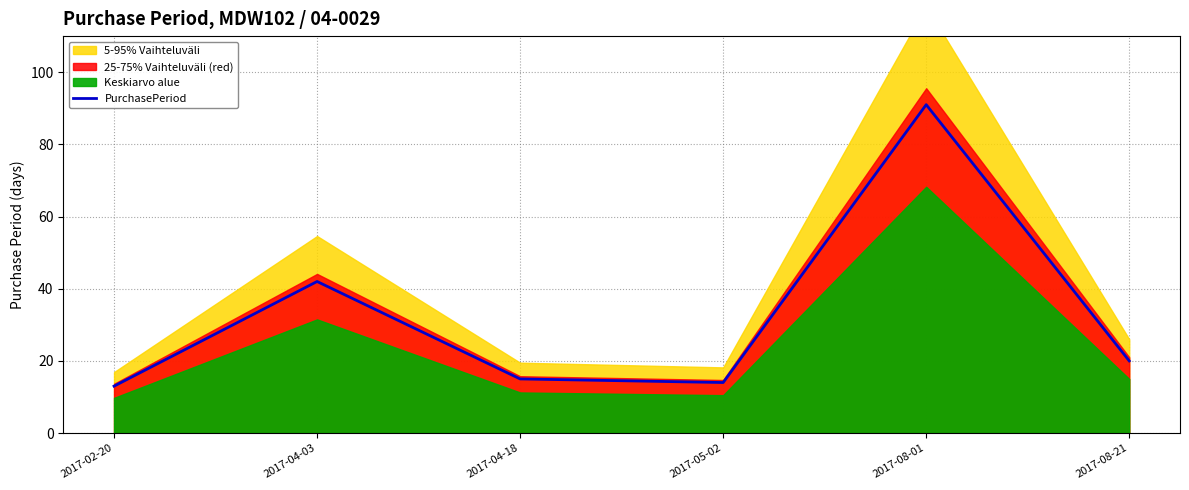

What is the value of the 4th point from the left?

14